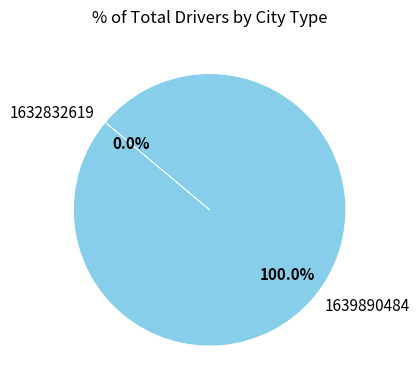

Does 1639890484 account for over 50% of the chart?

Yes